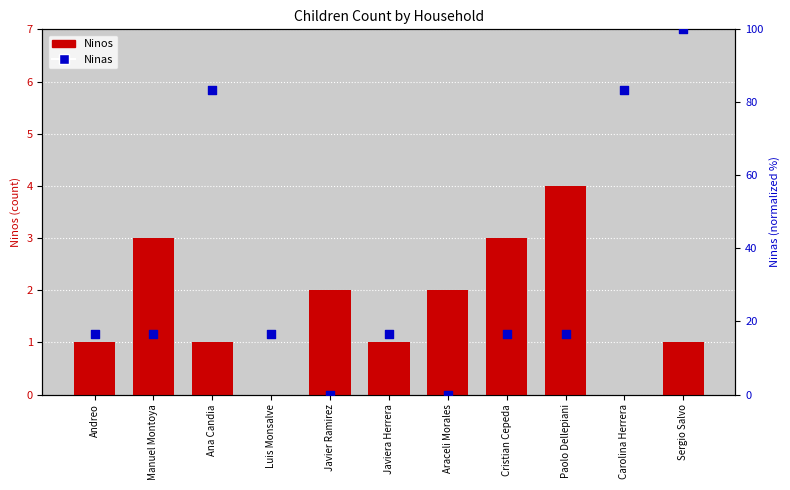

Which series contains the lowest Y value?

Ninos